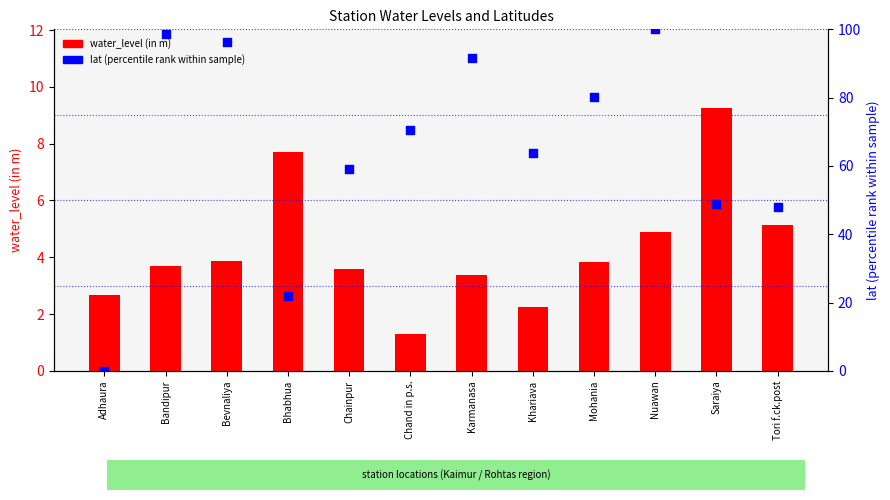

Which series has the widest spread of Y values?

lat (percentile rank)